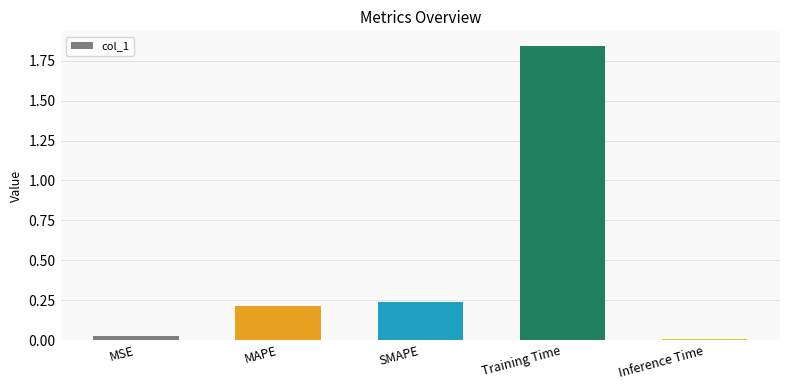

What is the change in value from MSE to Training Time?

+1.8